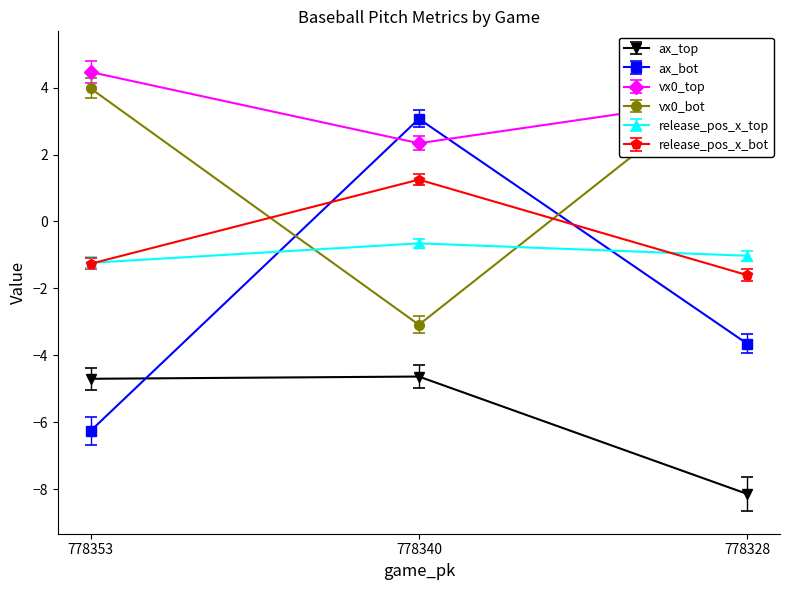

Where is ax_top nearest to the value -6?

778353